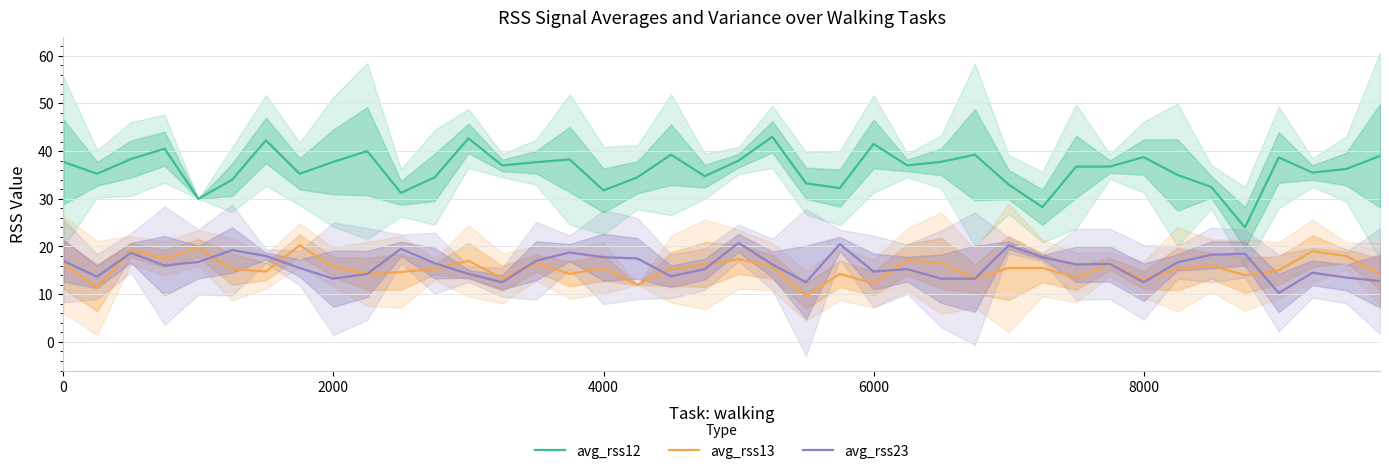

What are all the series names shown in the legend?

avg_rss12, avg_rss13, avg_rss23